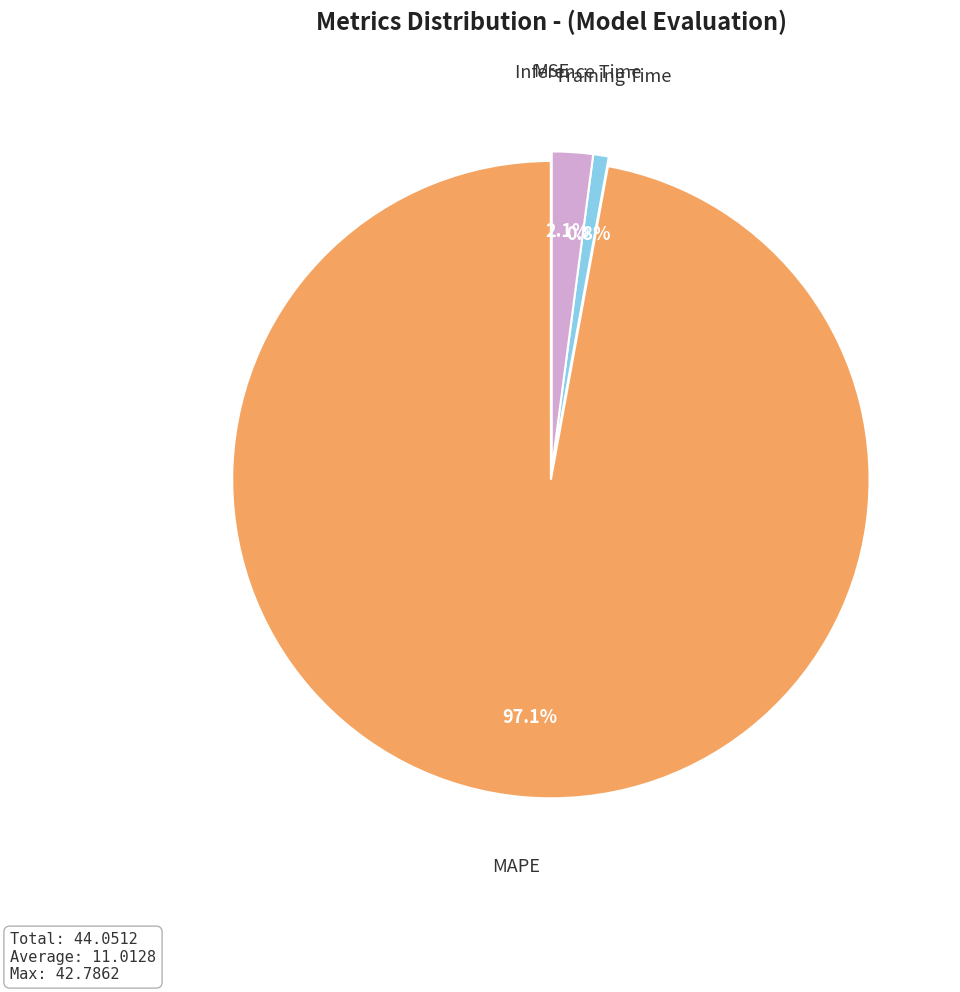

Which slice is the largest?

MAPE